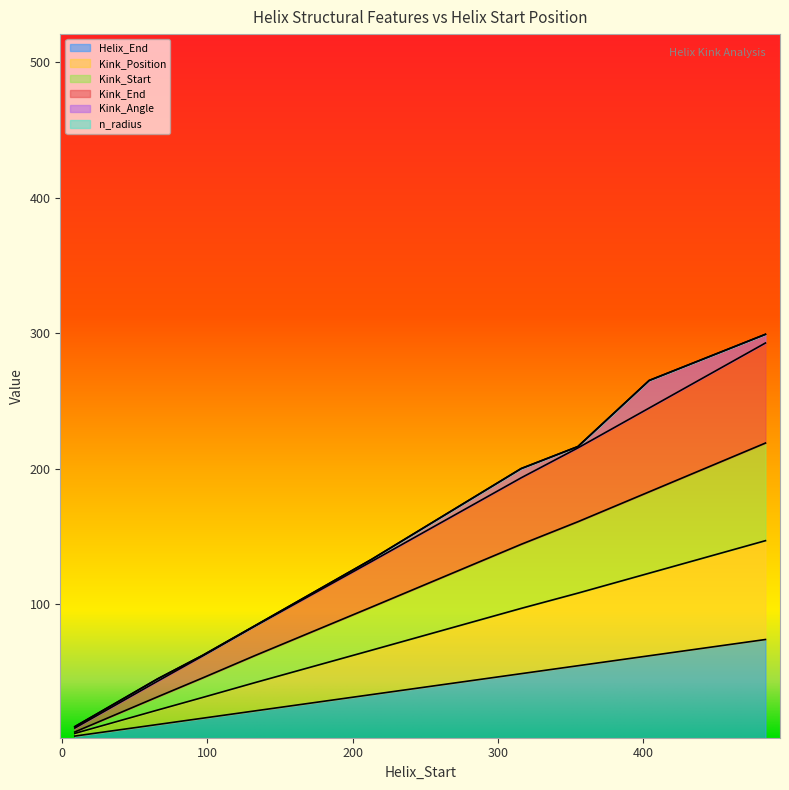

What is the maximum value for Helix_End?

74.1